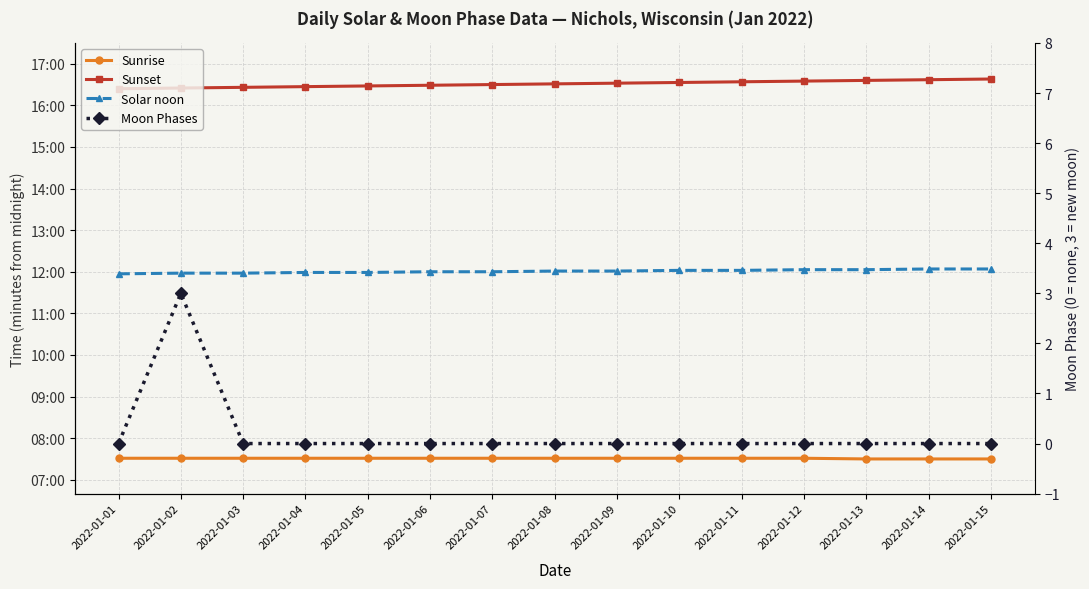

Reading right to left, what are all the values shown in this chart?

Sunrise: 450	450	450	451	451	451	451	451	451	451	451	451	451	451	451
Sunset: 998	997	996	995	994	993	992	991	990	989	988	987	986	985	984
Solar noon: 724	724	723	723	722	722	721	721	720	720	719	719	718	718	717
Moon Phases: 0	0	0	0	0	0	0	0	0	0	0	0	0	3	0